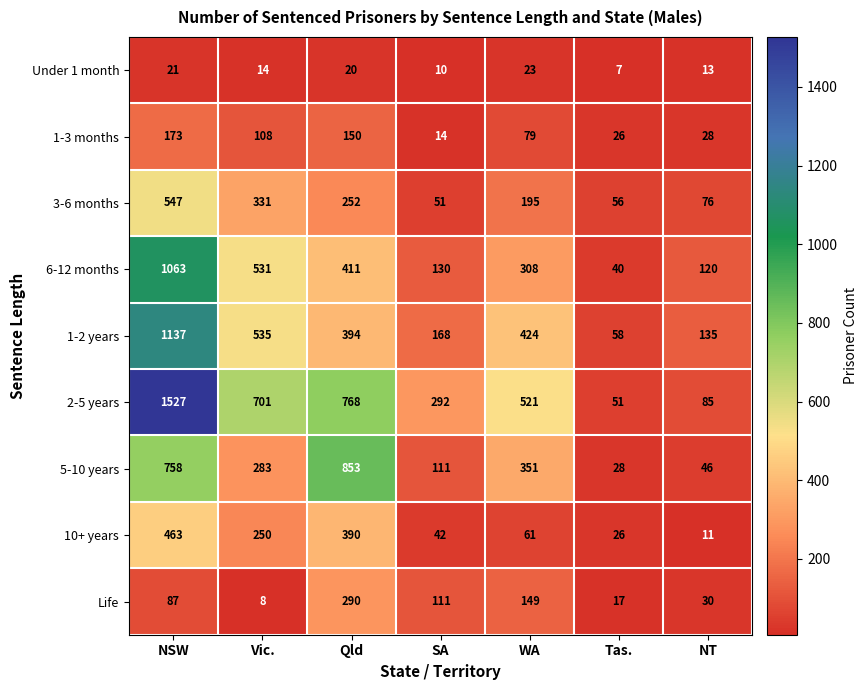

What is the sum of the Life values at Qld and NSW?

377